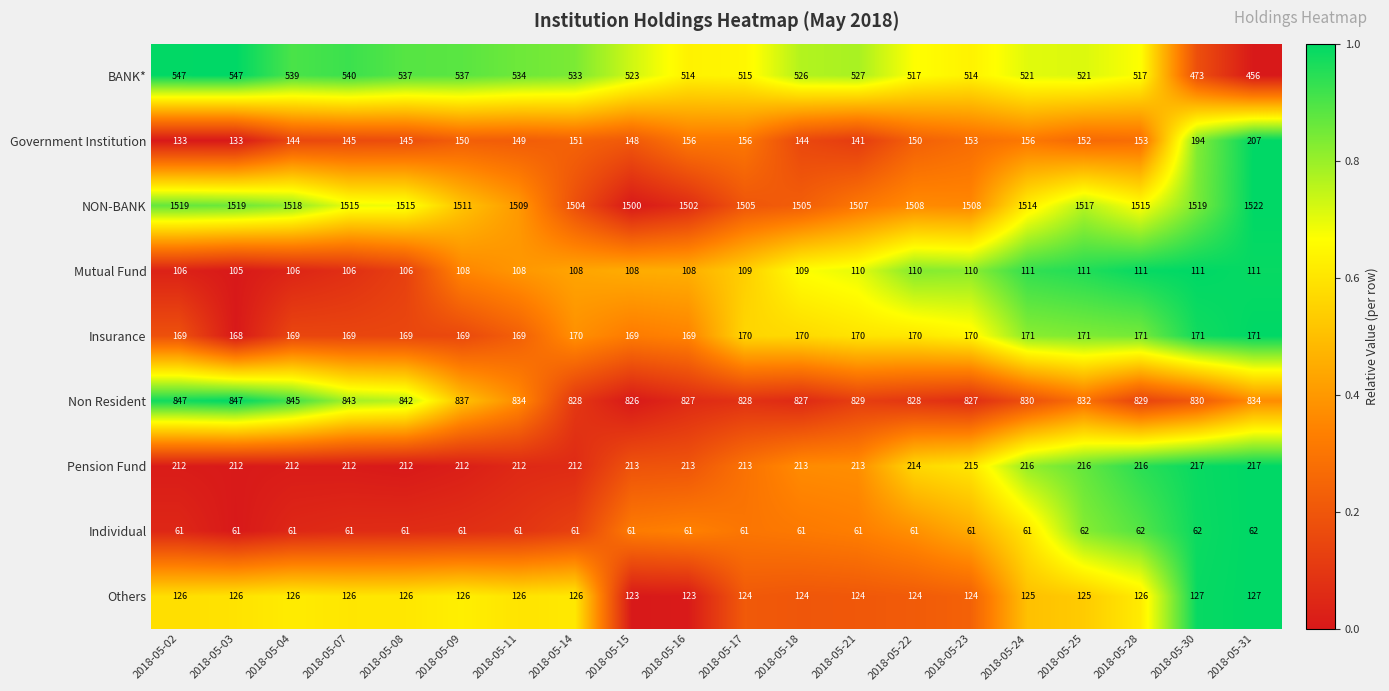

What is the maximum value for Government Institution?

207